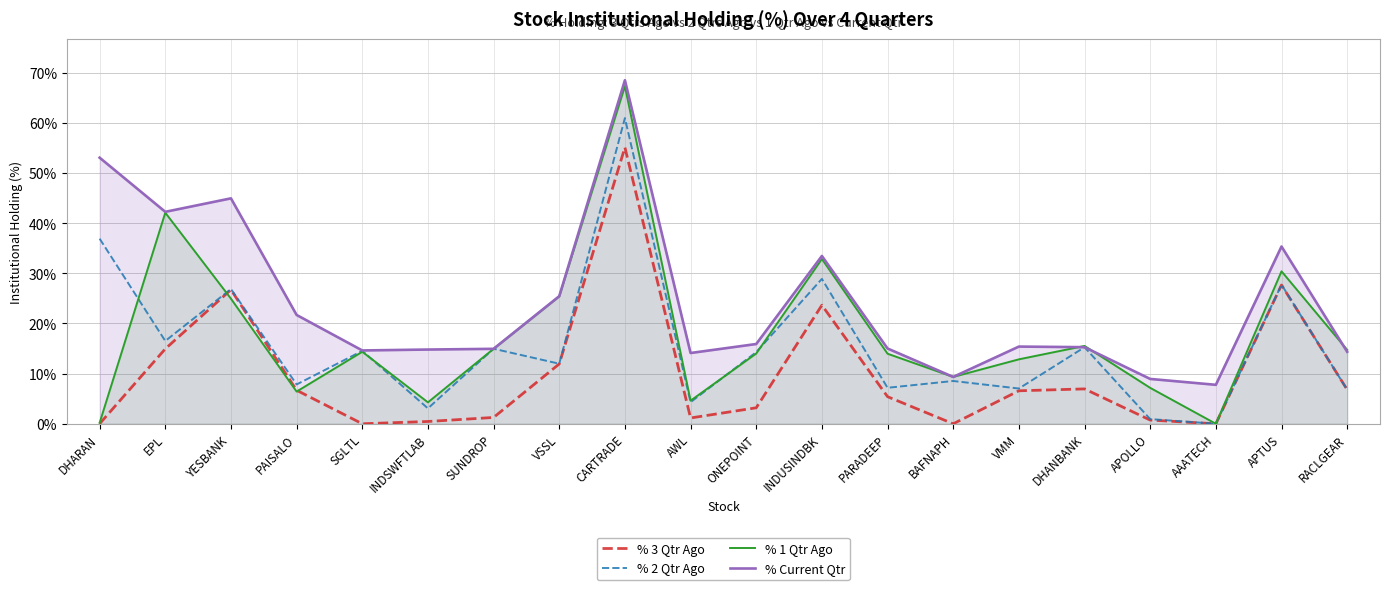

What value does the % Current Qtr series have at AWL?

14.1